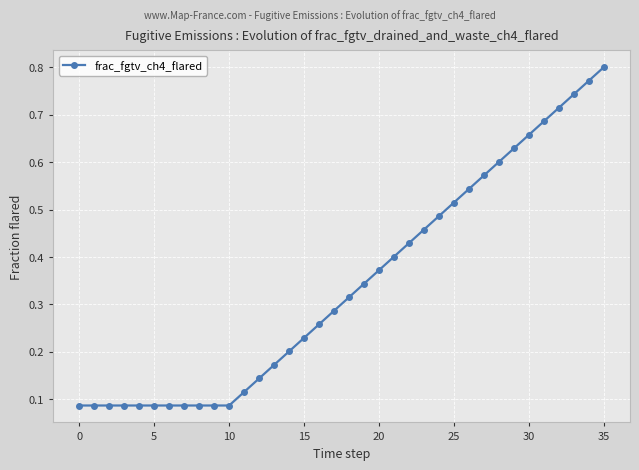

What is the sum of all values?

12.4